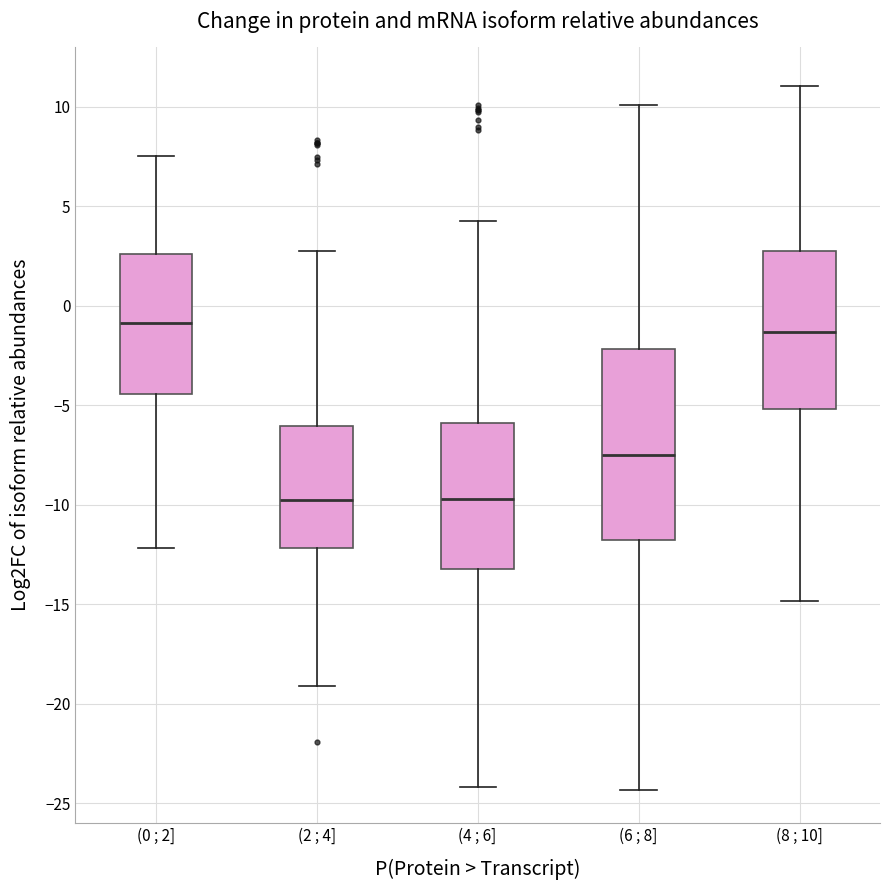

Where is the lower edge of the box for (4 ; 6] on the y-axis? The values are not printed on the chart, so give them approximately, as read against the axis.

-13.0